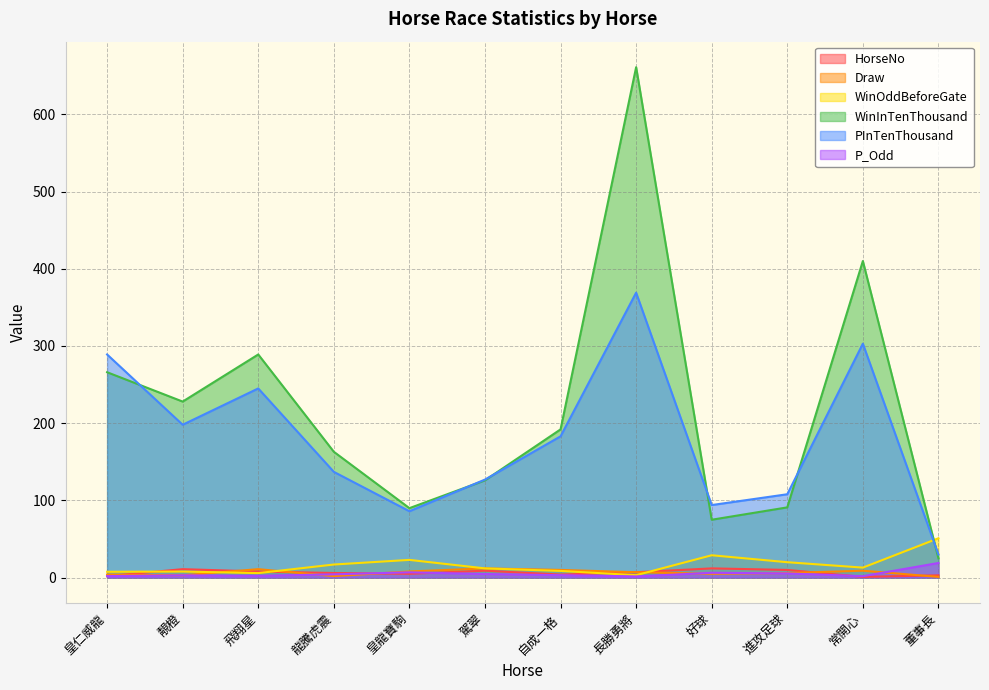

True or false: P_Odd and WinOddBeforeGate cross at least once.

False